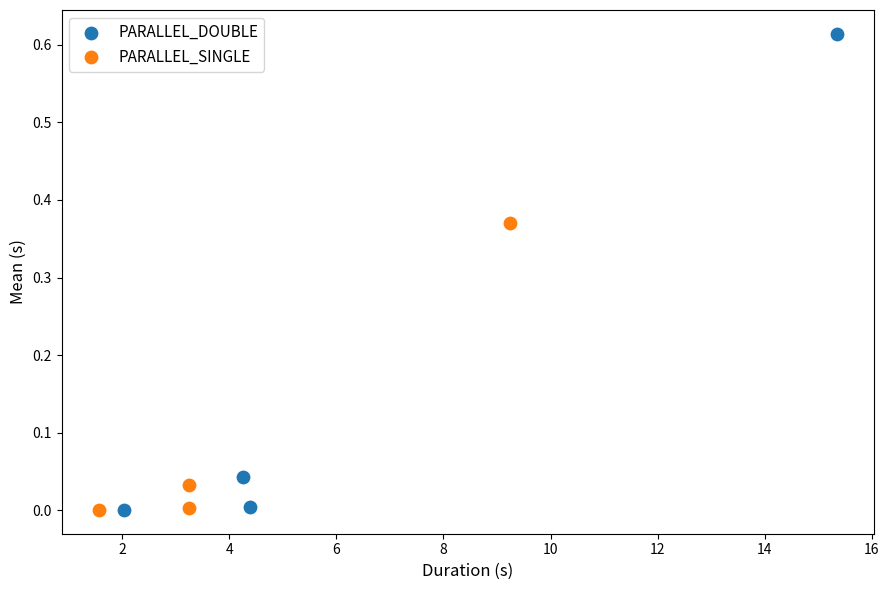

Which series has the widest spread of Y values?

PARALLEL_DOUBLE